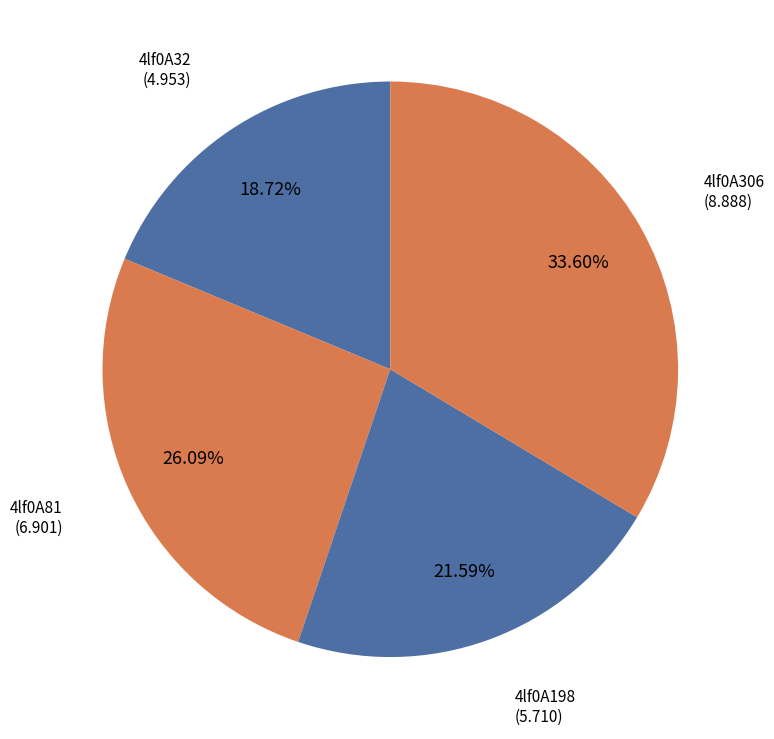

Is there any slice that represents more than half of the pie?

No